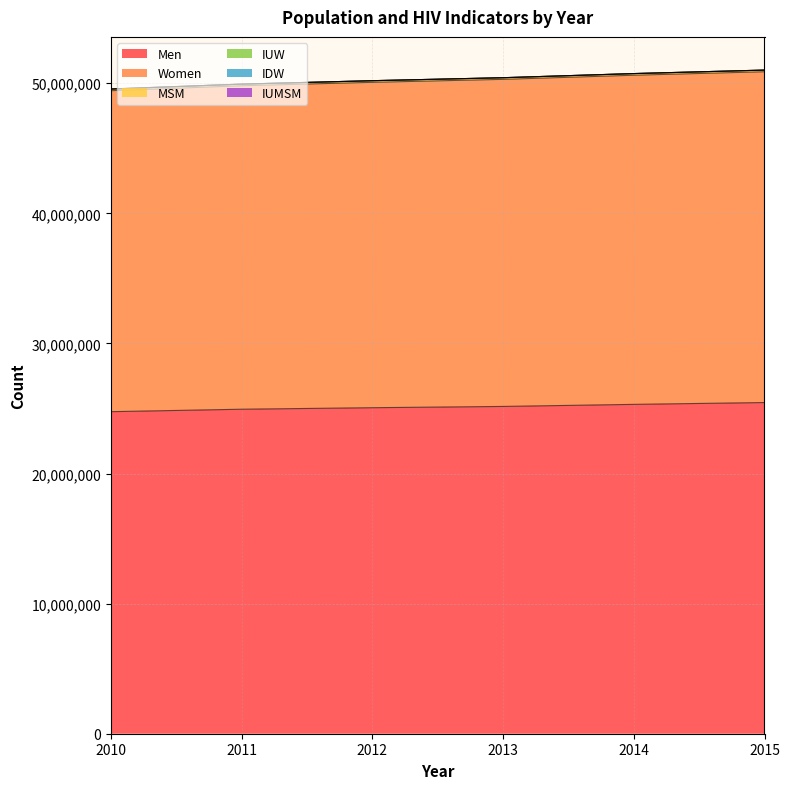

What is the highest value of the Men series?

25457965